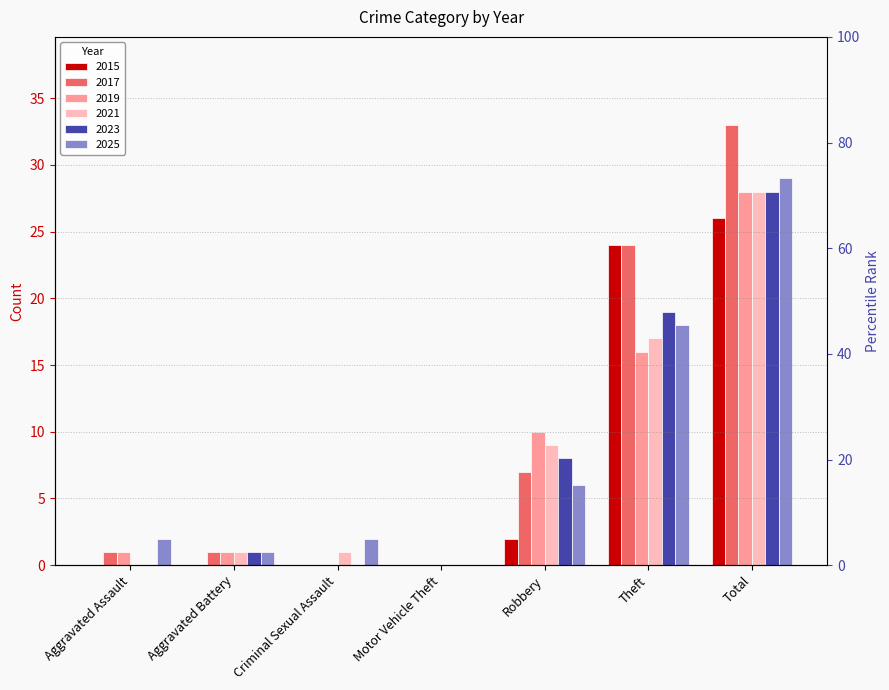

Reading left to right, extract all data points from this chart.

2015: Aggravated Assault=0	Aggravated Battery=0	Criminal Sexual Assault=0	Motor Vehicle Theft=0	Robbery=2	Theft=24	Total=26
2017: Aggravated Assault=1	Aggravated Battery=1	Criminal Sexual Assault=0	Motor Vehicle Theft=0	Robbery=7	Theft=24	Total=33
2019: Aggravated Assault=1	Aggravated Battery=1	Criminal Sexual Assault=0	Motor Vehicle Theft=0	Robbery=10	Theft=16	Total=28
2021: Aggravated Assault=0	Aggravated Battery=1	Criminal Sexual Assault=1	Motor Vehicle Theft=0	Robbery=9	Theft=17	Total=28
2023: Aggravated Assault=0	Aggravated Battery=1	Criminal Sexual Assault=0	Motor Vehicle Theft=0	Robbery=8	Theft=19	Total=28
2025: Aggravated Assault=2	Aggravated Battery=1	Criminal Sexual Assault=2	Motor Vehicle Theft=0	Robbery=6	Theft=18	Total=29